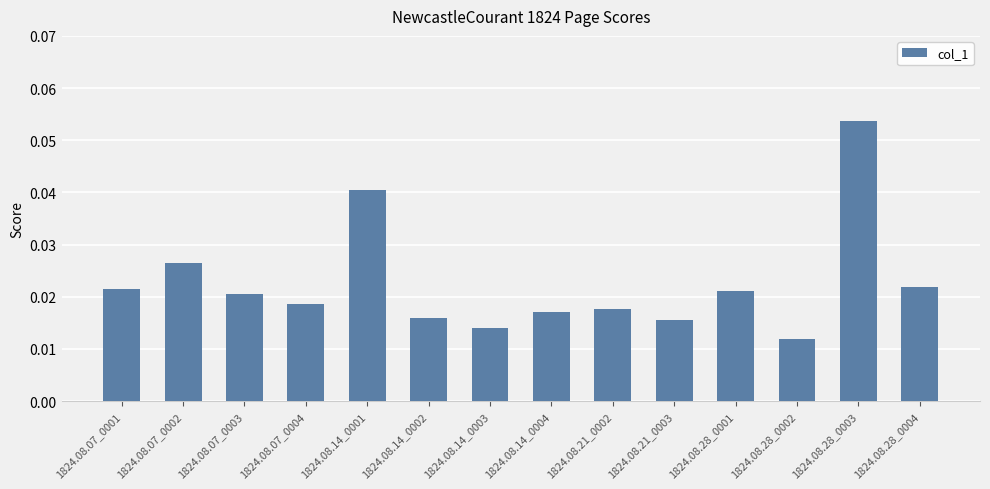

What is the label of the 3rd bar from the left?

1824.08.07_0003